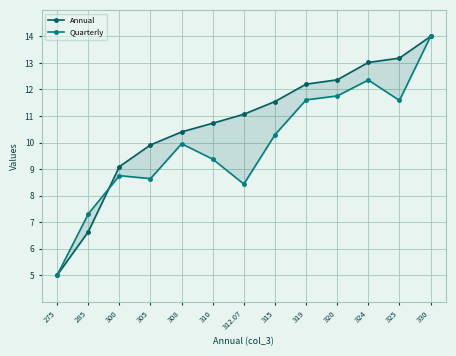

Where does the Annual series first go above 11?

312.07